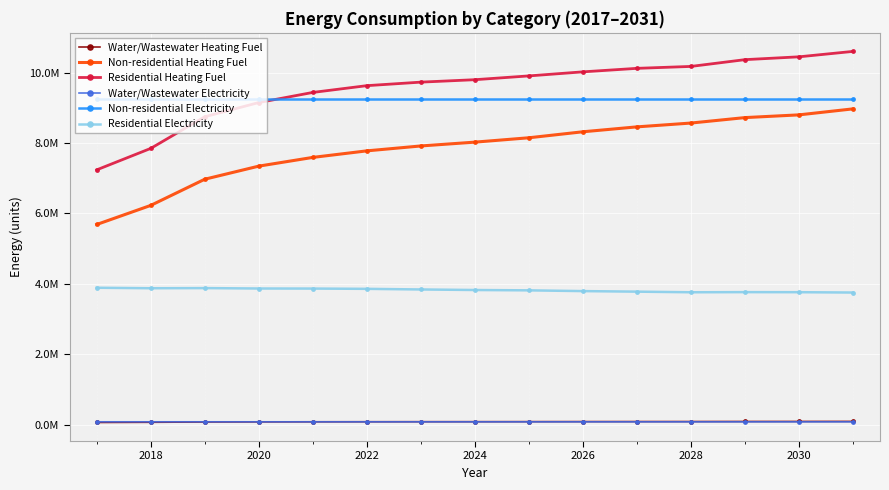

What is the minimum value for Water/Wastewater Heating Fuel?

58687.6